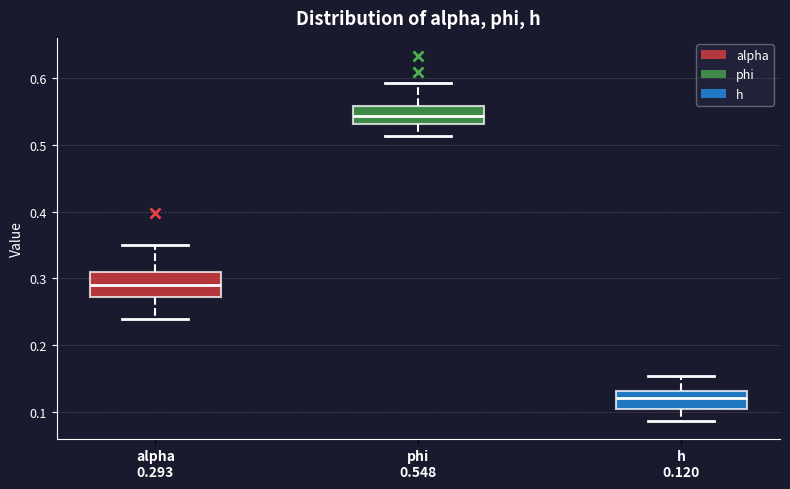

Where does the upper whisker of the box for phi 0.548 end on the y-axis? The values are not printed on the chart, so give them approximately, as read against the axis.

0.59